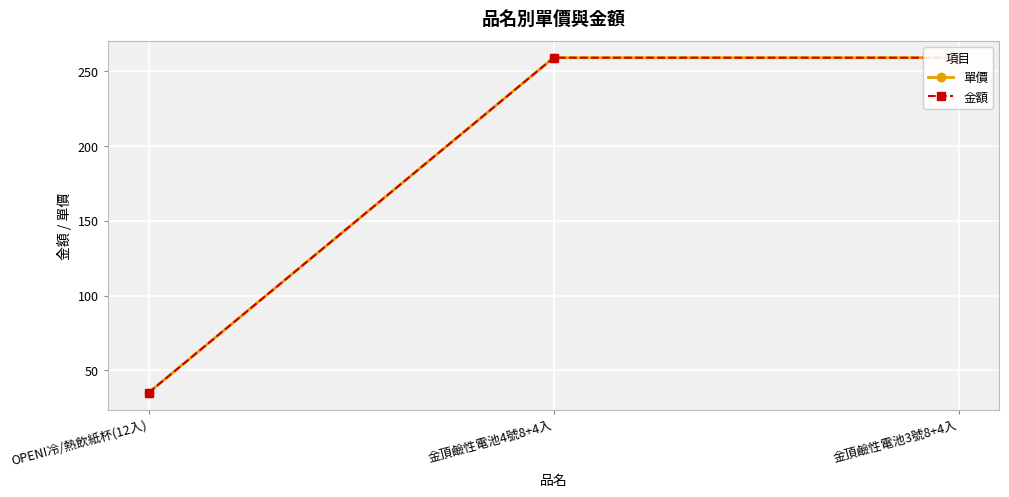

What is the label of the 2nd point from the left?

金頂鹼性電池4號8+4入